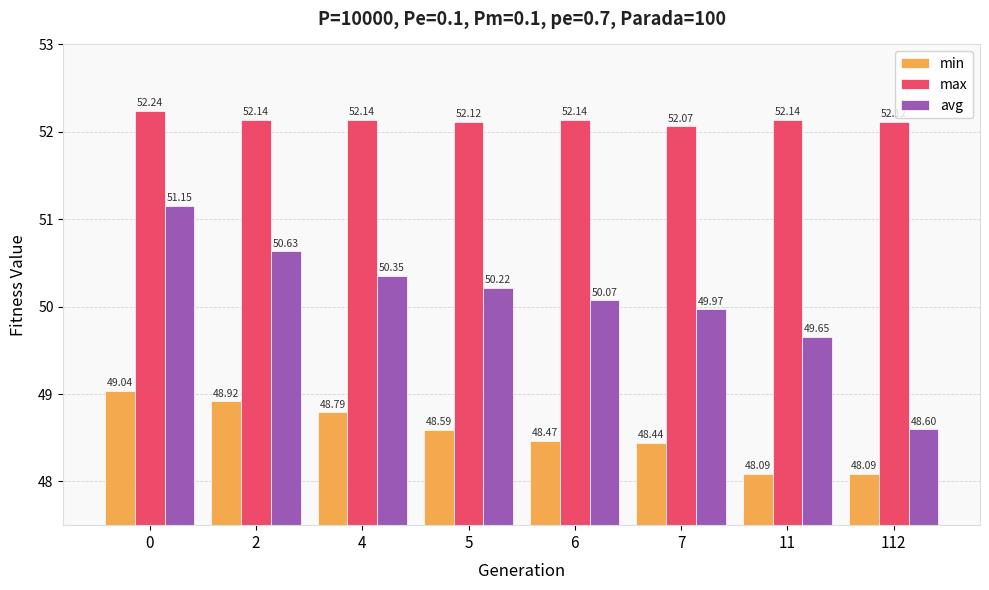

What is the sum of the avg values at 11 and 2?

100.3